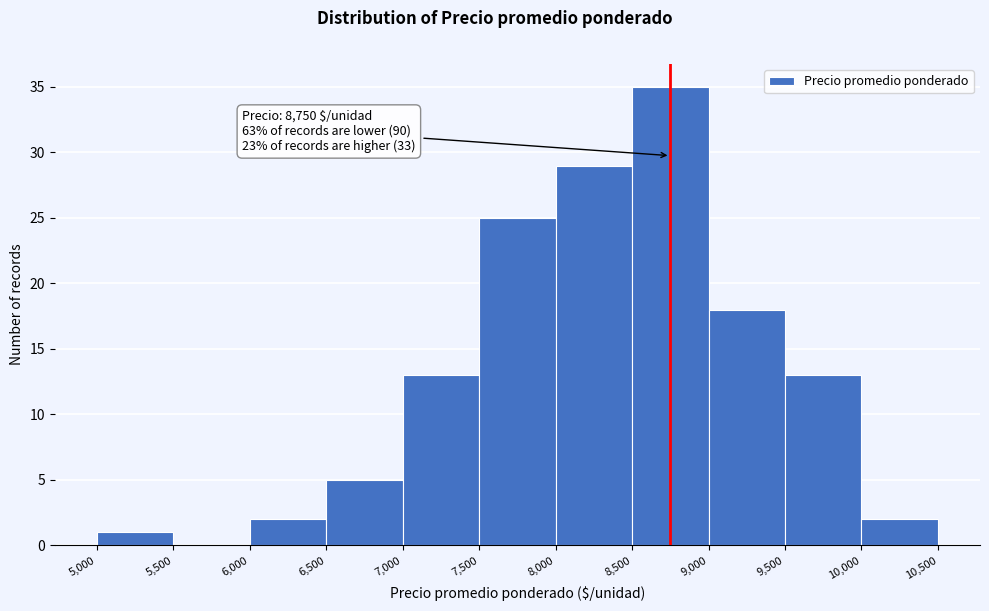

Which range on the x-axis has the tallest bar?

8,500 to 9,000